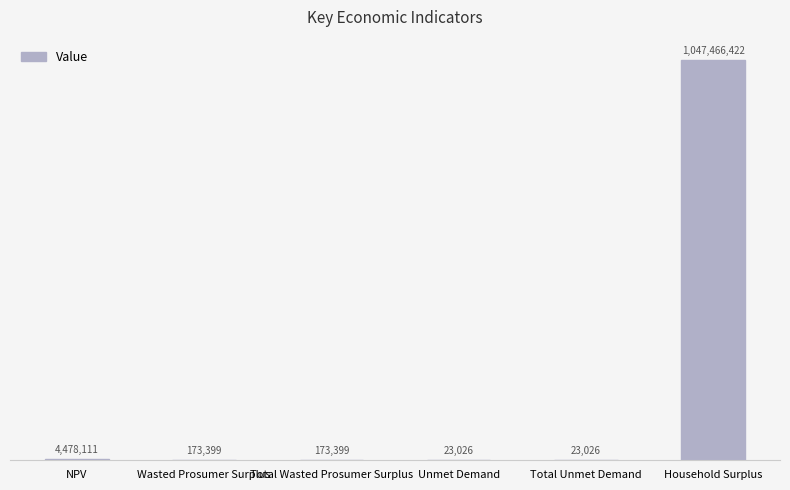

Where does the data first go above 173398?

NPV